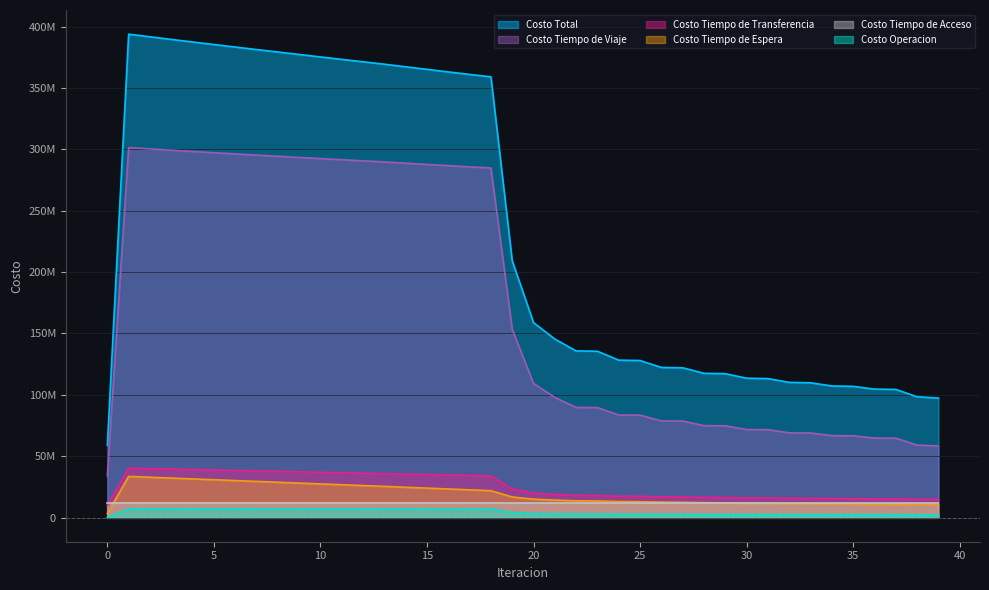

Reading right to left, what are all the values shown in this chart?

Costo Total: 97407340.5	98435124.9	104412569.1	104681212.4	106928226.4	107238751.2	109855279.6	110163601.7	113249530.5	113555233.4	117253790.2	117555856.3	122052420.9	122348472.2	127980709.5	128266871.5	135528737.3	135796234.5	145485536.1	158866123.9	209224527.1	359148539.9	361144021.7	363184694.4	365257725.2	367353401.2	369463997.2	371425075.0	373397523.3	375393040.2	377400158.4	379406817.0	381421956.9	383450076.8	385499077.4	387573850.7	389673221.5	391801425.1	393940336.4	58892172.5
Costo Operacion: 2203166.0	2216215.6	2334768.8	2335266.0	2371716.9	2372279.1	2414809.8	2415271.0	2465672.4	2466001.0	2526721.3	2526874.8	2601026.7	2600950.4	2694558.9	2694168.8	2816021.1	2815209.9	2979296.8	3209246.0	4117292.0	6835772.6	6851923.2	6867999.7	6884022.9	6900010.5	6915977.7	6930080.7	6944195.5	6958320.5	6972454.2	6986595.0	7000741.7	7014892.7	7029046.6	7043201.8	7057356.5	7071508.5	7085655.2	0.0
Costo Tiempo de Viaje: 58321549.3	59063082.3	64679684.6	64780816.9	66647789.6	66764106.2	68934816.5	69048750.0	71608032.4	71719404.8	74790744.5	74898831.7	78644936.4	78747743.9	83457059.8	83551161.2	89651717.2	89728957.6	97904795.9	109281408.5	153374714.7	284892239.4	285811366.8	286775357.6	287771458.6	288790024.0	289823386.3	290719151.6	291626179.4	292556257.4	293498008.0	294439462.1	295389657.5	296353197.9	297338100.8	298349390.7	299386047.2	300452490.1	301530818.9	34032725.5
Costo Tiempo de Espera: 10612443.4	10770047.4	10698660.1	10808205.5	10963752.2	11090925.3	11274226.8	11401865.9	11618268.5	11746323.9	12002575.9	12130994.0	12437612.8	12566506.4	12937600.8	13066739.0	13523481.8	13652788.1	14234789.1	14972613.2	16769404.4	21892522.6	22594132.9	23294169.2	23993034.4	24691063.0	25388544.6	26067100.1	26745615.0	27424131.5	28102691.4	28781337.9	29460116.1	30139075.0	30818269.0	31497759.9	32177619.9	32857934.6	33538808.9	3353880.9
Costo Tiempo de Transferencia: 14700325.0	14815922.7	15129598.7	15187067.1	15375110.8	15441583.8	15661569.6	15727857.9	15987700.3	16053646.7	16363891.6	16429298.9	16798988.0	16863414.6	17321633.1	17384945.6	17967660.3	18029422.0	18796797.4	19832999.3	23393259.1	33958148.5	34316741.8	34677311.1	35039352.4	35402446.8	35766231.7	36138885.7	36511676.4	36884473.8	37257147.8	37629565.0	38001584.7	38373054.2	38743804.1	39113641.4	39482341.1	39849635.1	40215196.5	9935709.1